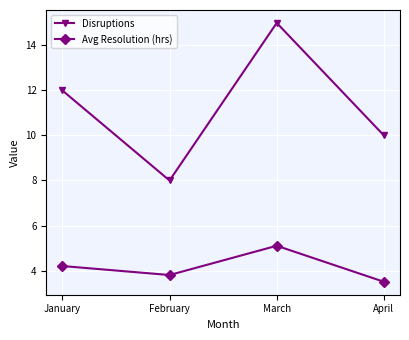

The value of Avg Resolution (hrs) at January is 4.2. True or false?

True